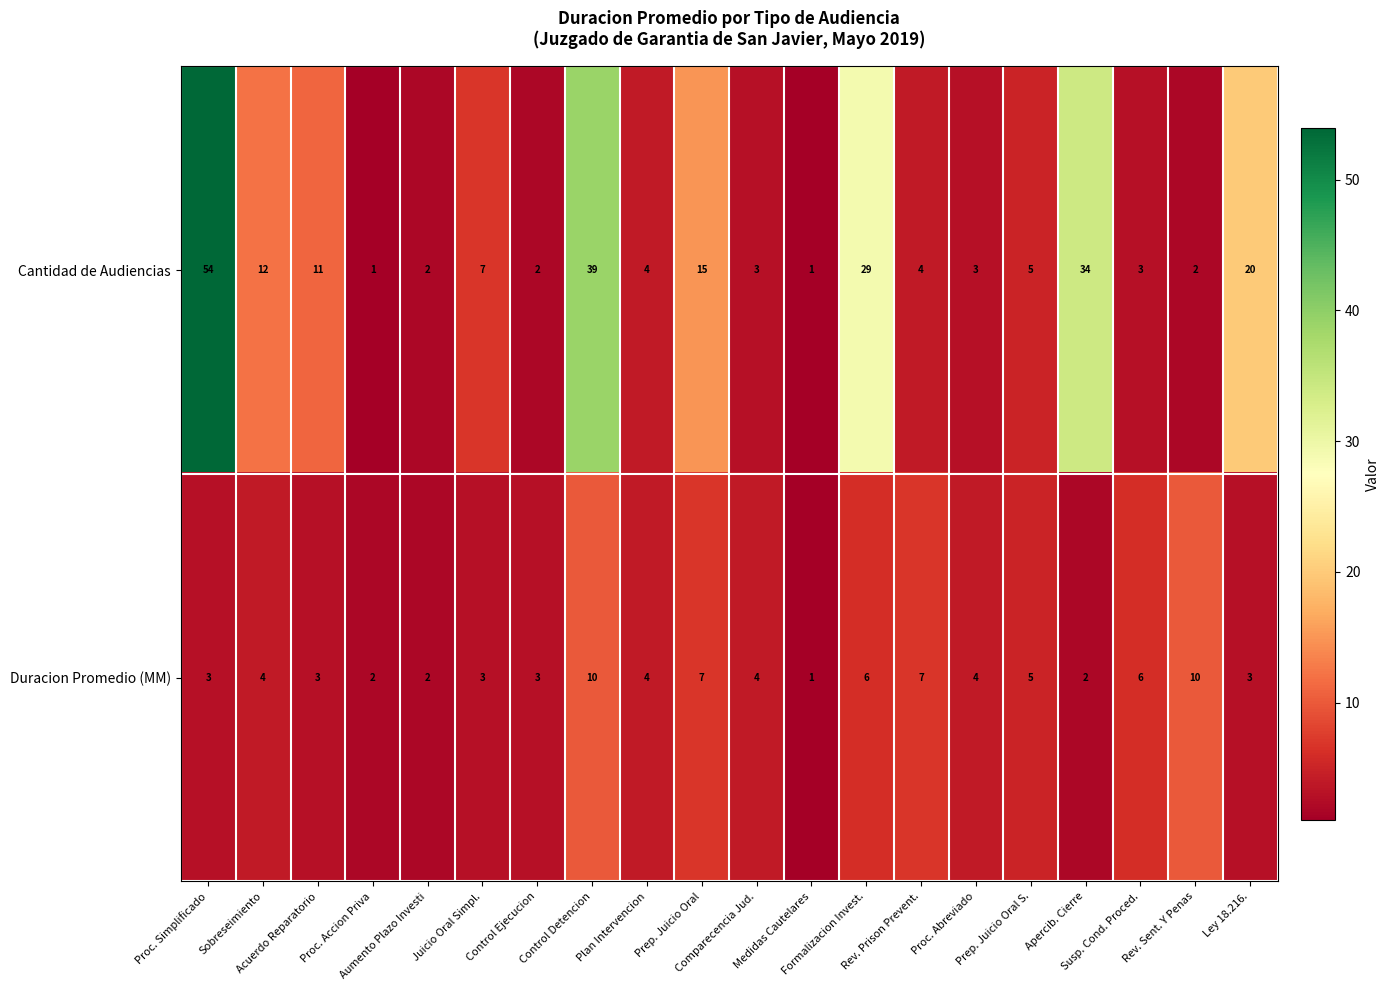

Count the number of categories in the chart.

20